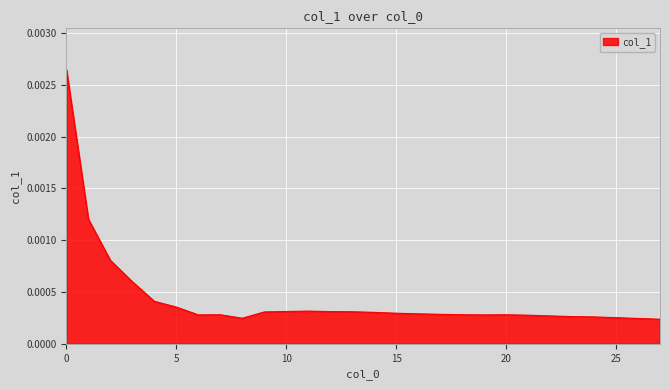

How many lines are shown in the chart?

1